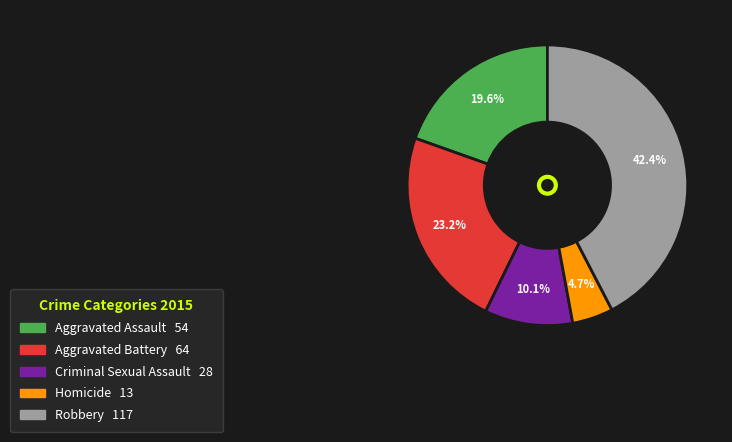

Count the number of slices in the pie.

5